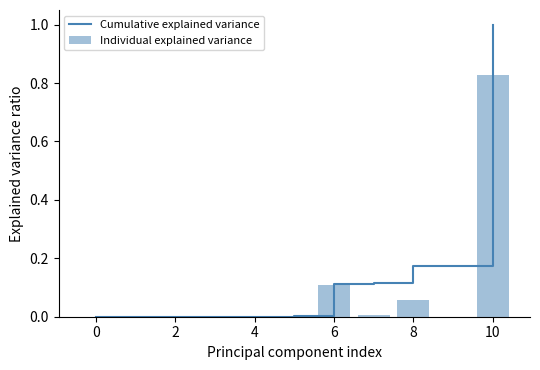

Reading left to right, list all the values displayed in this chart.

Cumulative explained variance: 0.0	0.0	0.0	0.0	0.0	0.0	0.1	0.1	0.2	0.2	1.0
Individual explained variance: 0.0	0.0	0.0	0.0	0.0	0.0	0.1	0.0	0.1	0.0	0.8